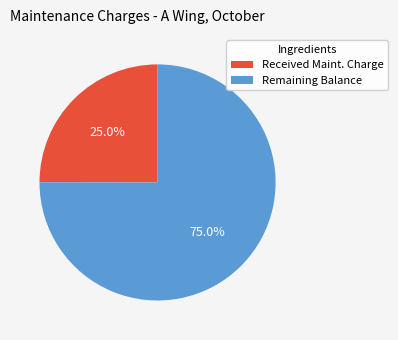

Count the number of slices in the pie.

2